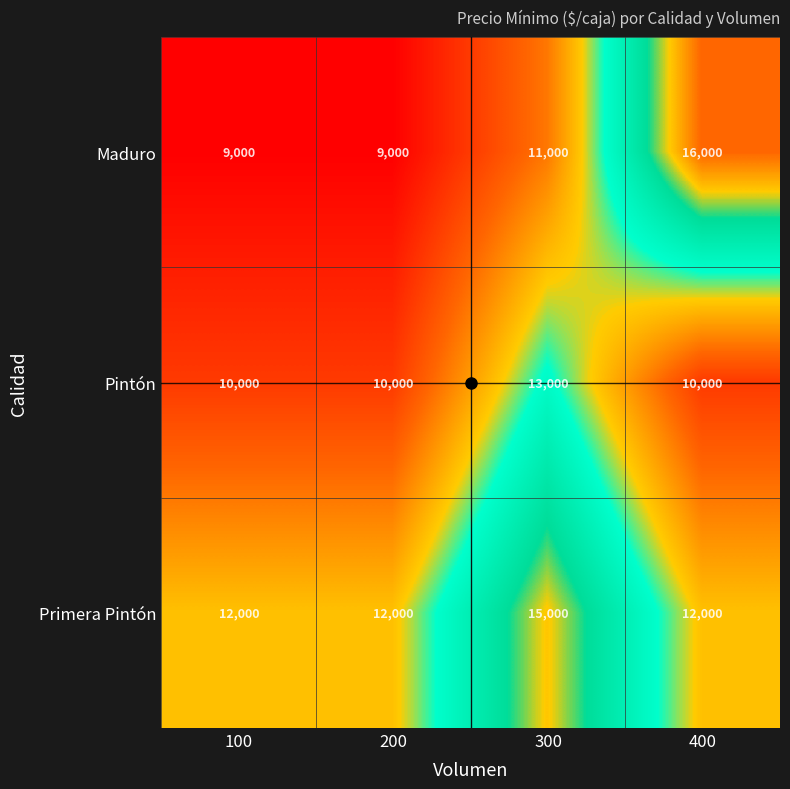

What is the spread (max minus min) of values at 100?

3000